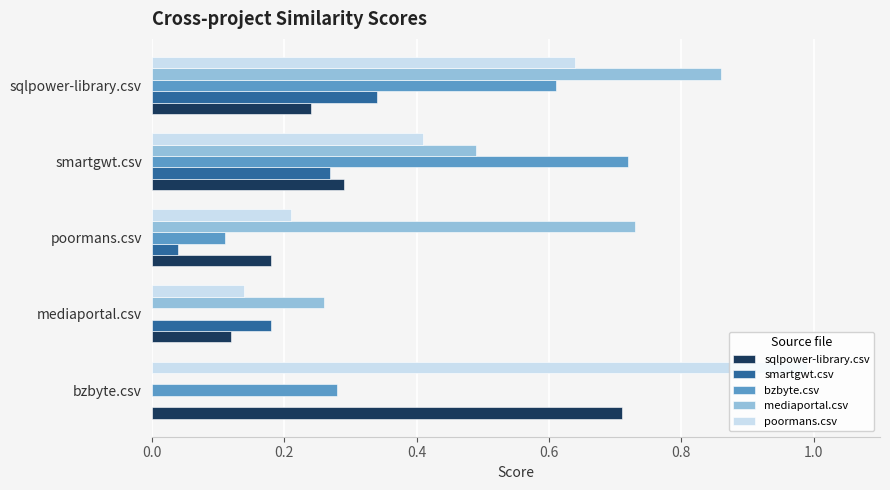

How many mediaportal.csv values are between 0 and 1?

5